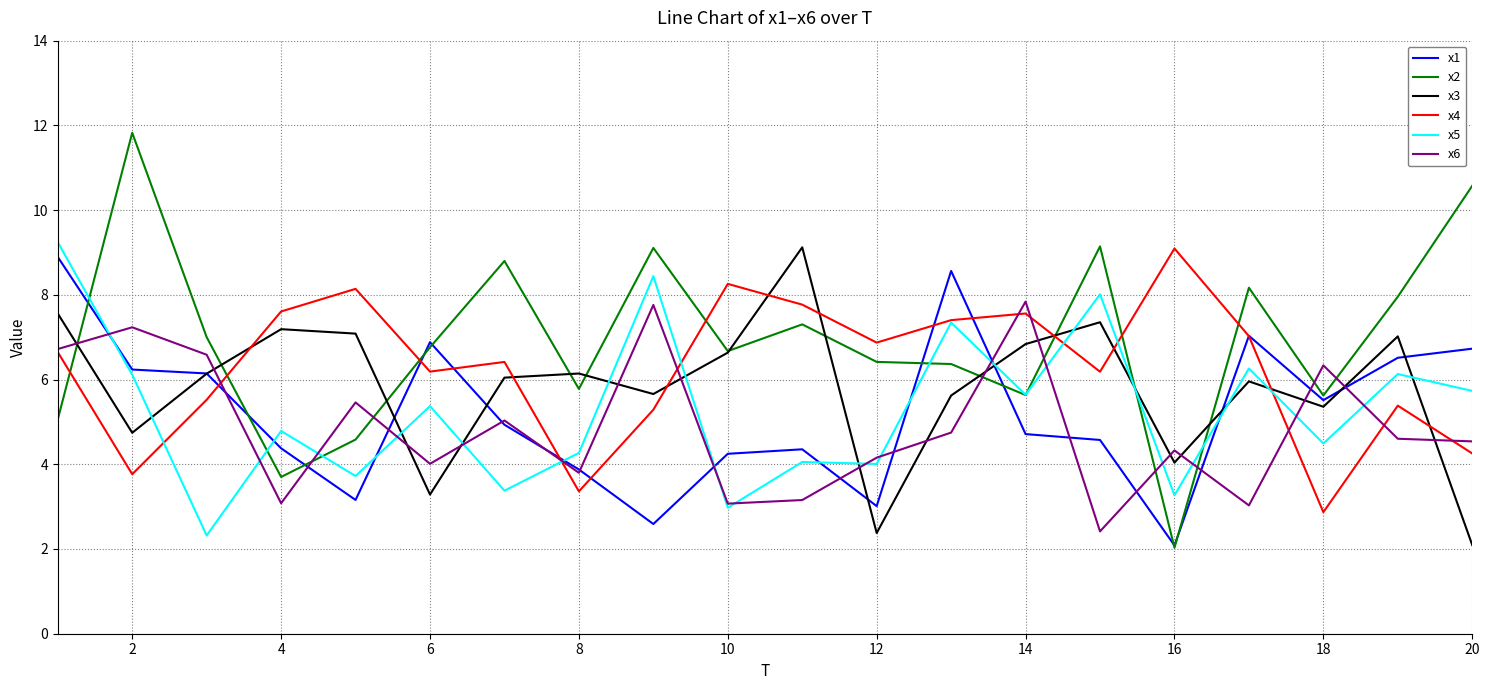

Which series has the largest range (max minus min)?

x2